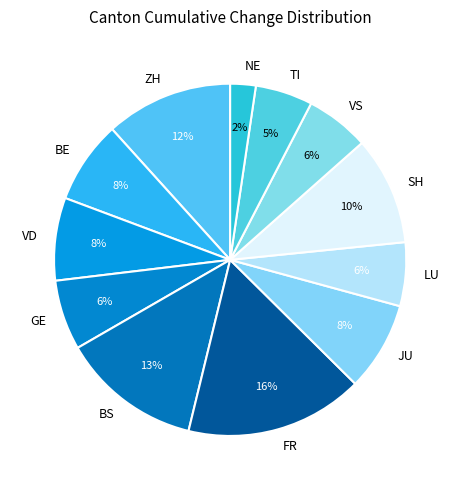

To the nearest percent, what is the difference between the largest and smallest slice percentages?

14%